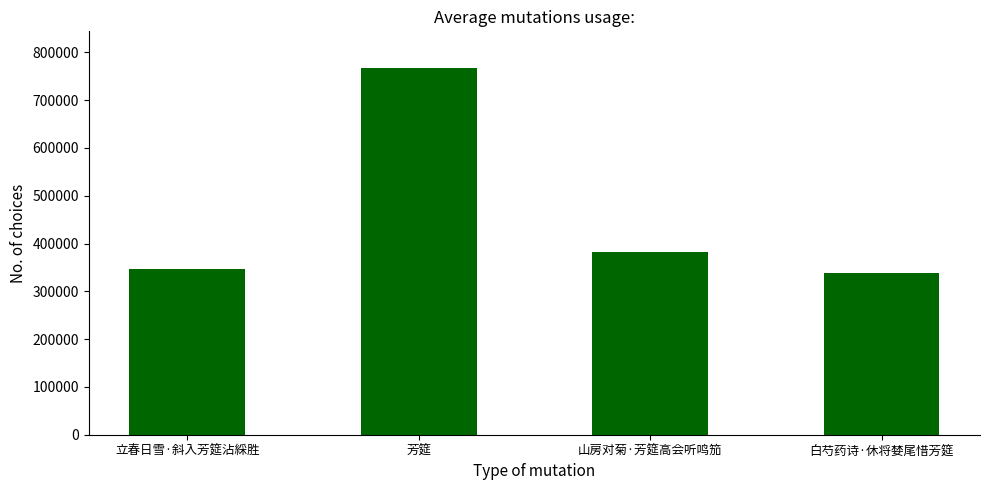

Where does the data first go above 382958?

芳筵